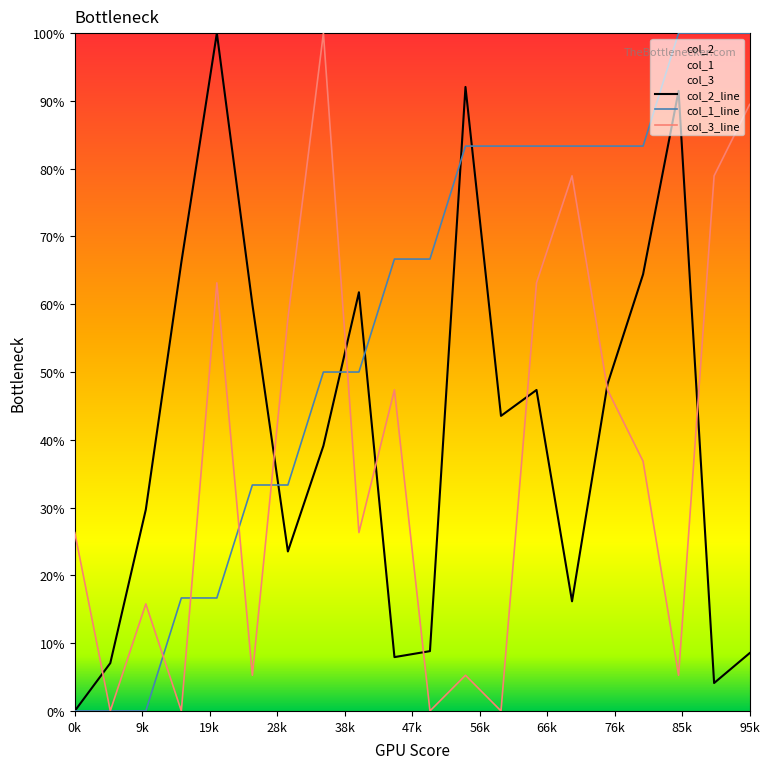

Which series has the largest total across all categories?

col_1_line